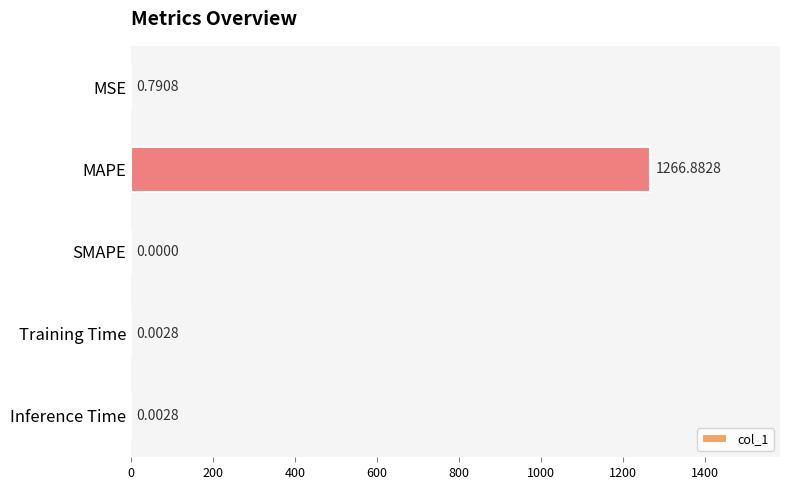

Does the chart contain stacked bars?

No